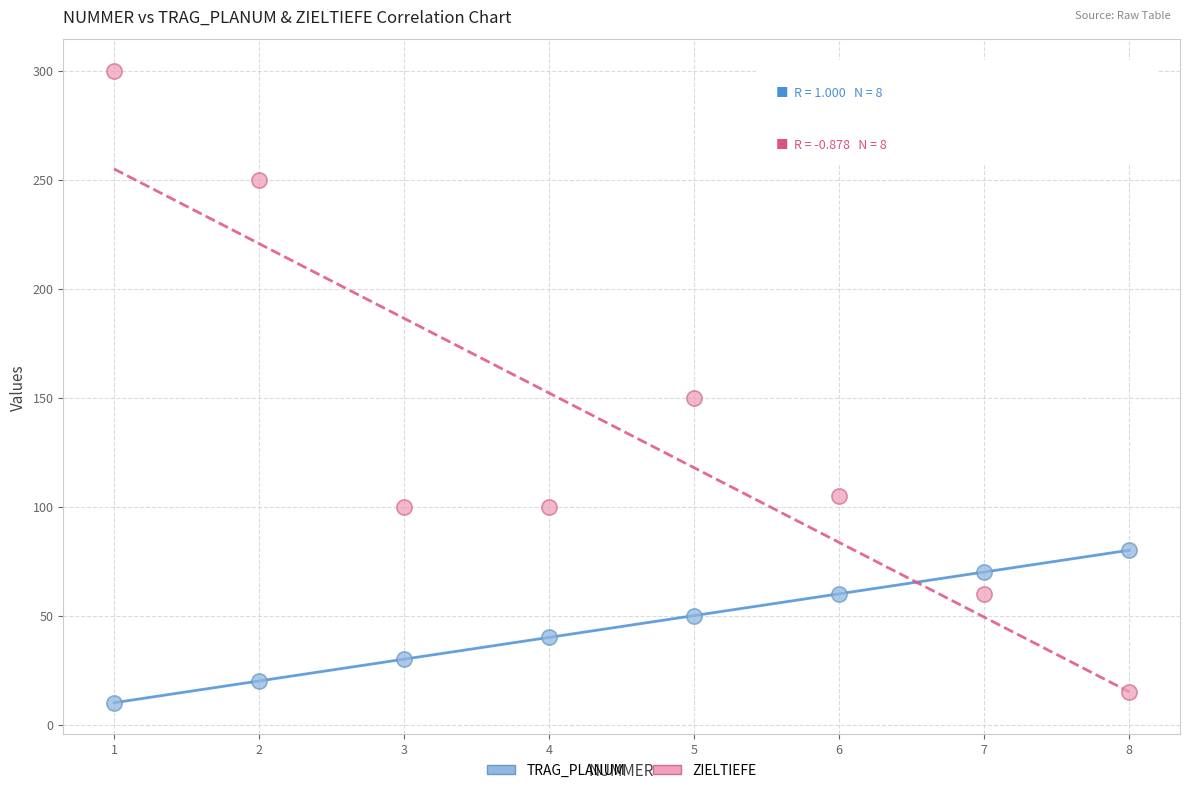

Which series reaches the maximum Y coordinate?

ZIELTIEFE